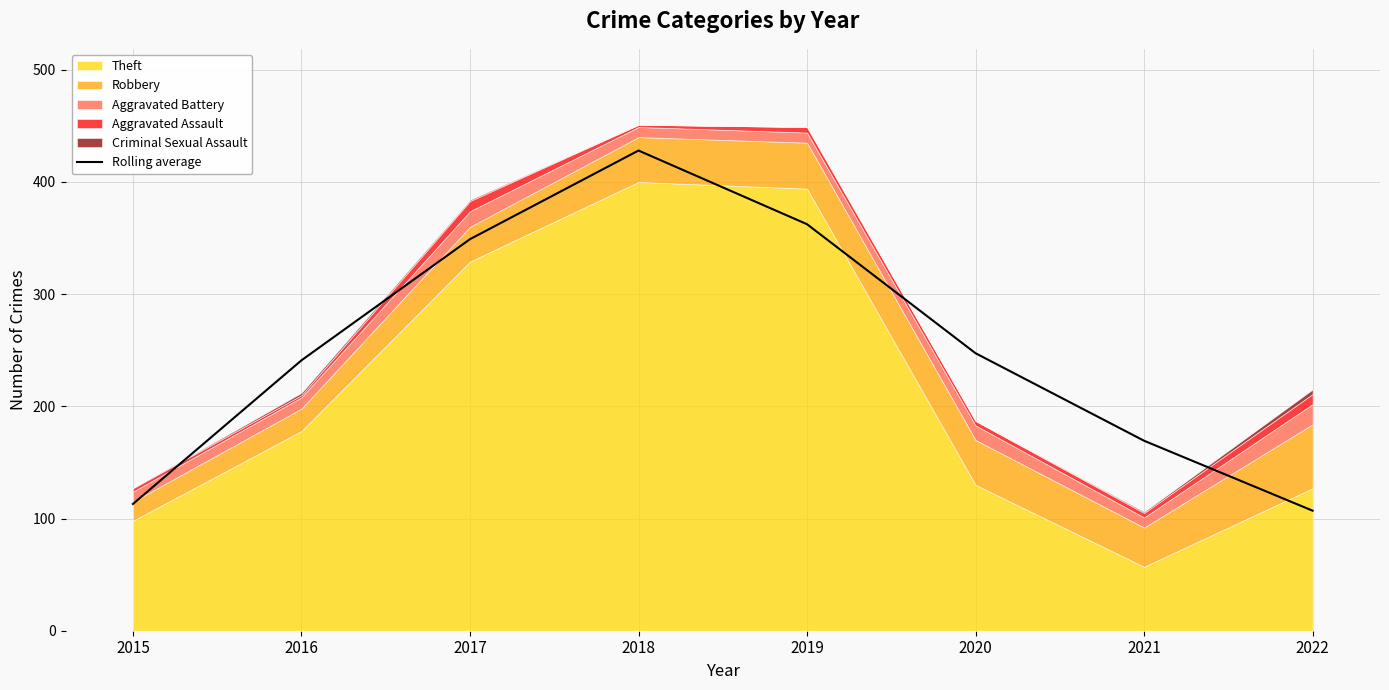

What is the ratio of the value at 2019 to the value at 2016?

1.5